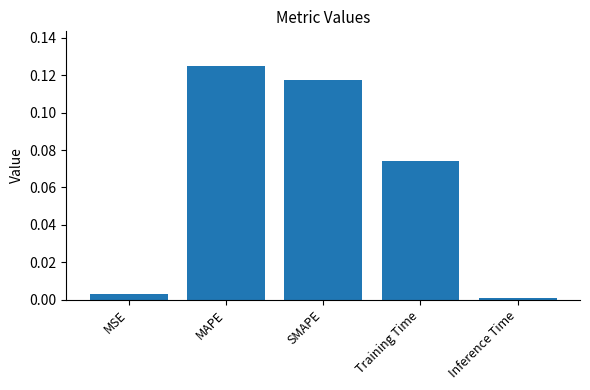

Rank the categories by value from lowest to highest.

Inference Time, MSE, Training Time, SMAPE, MAPE